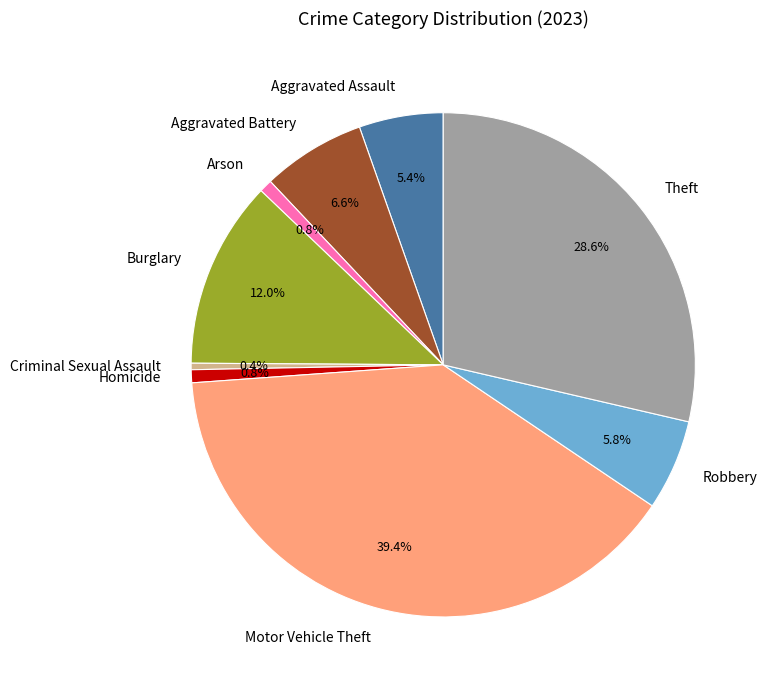

Between Arson and Motor Vehicle Theft, which is larger?

Motor Vehicle Theft